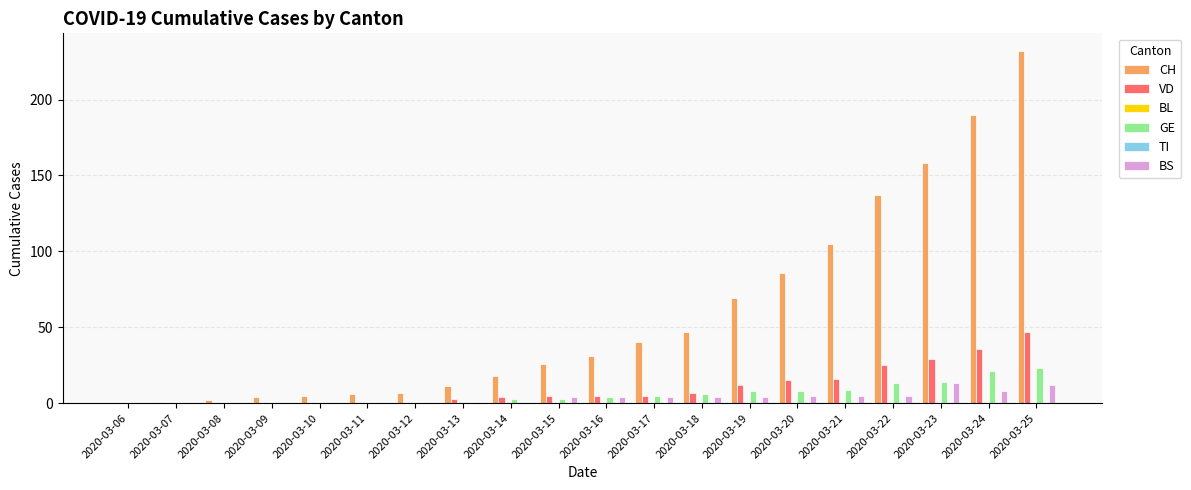

Reading right to left, extract all data points from this chart.

CH: 2020-03-25=232	2020-03-24=190	2020-03-23=158	2020-03-22=137	2020-03-21=105	2020-03-20=86	2020-03-19=69	2020-03-18=47	2020-03-17=40	2020-03-16=31	2020-03-15=26	2020-03-14=18	2020-03-13=11	2020-03-12=7	2020-03-11=6	2020-03-10=5	2020-03-09=4	2020-03-08=2	2020-03-07=1	2020-03-06=0
VD: 2020-03-25=47	2020-03-24=36	2020-03-23=29	2020-03-22=25	2020-03-21=16	2020-03-20=15	2020-03-19=12	2020-03-18=7	2020-03-17=5	2020-03-16=5	2020-03-15=5	2020-03-14=4	2020-03-13=3	2020-03-12=0	2020-03-11=0	2020-03-10=0	2020-03-09=0	2020-03-08=0	2020-03-07=0	2020-03-06=0
BL: 2020-03-25=0	2020-03-24=0	2020-03-23=0	2020-03-22=0	2020-03-21=0	2020-03-20=0	2020-03-19=0	2020-03-18=0	2020-03-17=0	2020-03-16=0	2020-03-15=0	2020-03-14=0	2020-03-13=0	2020-03-12=0	2020-03-11=0	2020-03-10=0	2020-03-09=0	2020-03-08=0	2020-03-07=0	2020-03-06=0
GE: 2020-03-25=23	2020-03-24=21	2020-03-23=14	2020-03-22=13	2020-03-21=9	2020-03-20=8	2020-03-19=8	2020-03-18=6	2020-03-17=5	2020-03-16=4	2020-03-15=3	2020-03-14=3	2020-03-13=1	2020-03-12=0	2020-03-11=0	2020-03-10=0	2020-03-09=0	2020-03-08=0	2020-03-07=0	2020-03-06=0
TI: 2020-03-25=0	2020-03-24=0	2020-03-23=0	2020-03-22=0	2020-03-21=0	2020-03-20=0	2020-03-19=0	2020-03-18=0	2020-03-17=0	2020-03-16=0	2020-03-15=0	2020-03-14=0	2020-03-13=0	2020-03-12=0	2020-03-11=0	2020-03-10=0	2020-03-09=0	2020-03-08=0	2020-03-07=0	2020-03-06=0
BS: 2020-03-25=12	2020-03-24=8	2020-03-23=13	2020-03-22=5	2020-03-21=5	2020-03-20=5	2020-03-19=4	2020-03-18=4	2020-03-17=4	2020-03-16=4	2020-03-15=4	2020-03-14=0	2020-03-13=1	2020-03-12=1	2020-03-11=1	2020-03-10=0	2020-03-09=0	2020-03-08=0	2020-03-07=0	2020-03-06=0